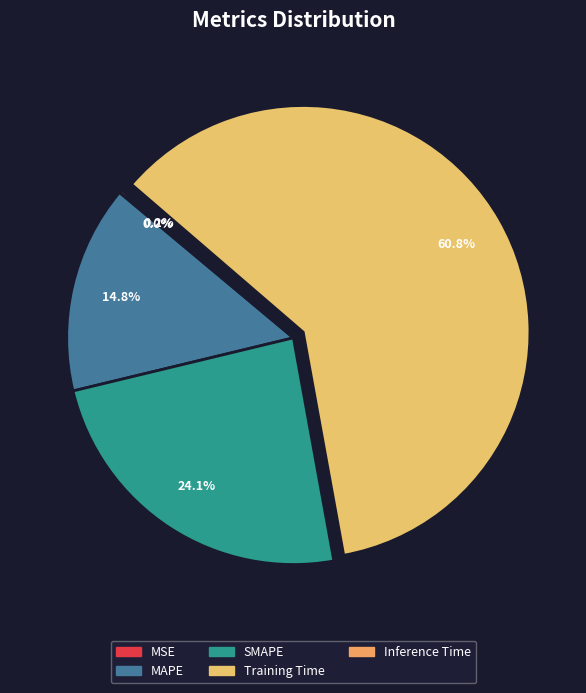

What portion of the pie excludes Inference Time?

99.8%